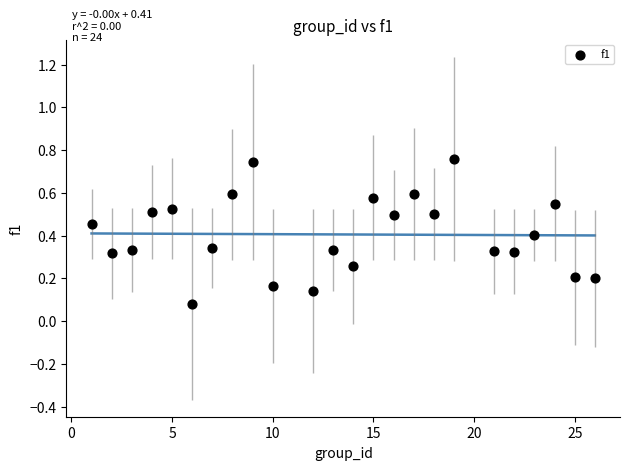

What is the range of X values (max minus min)?

25.0